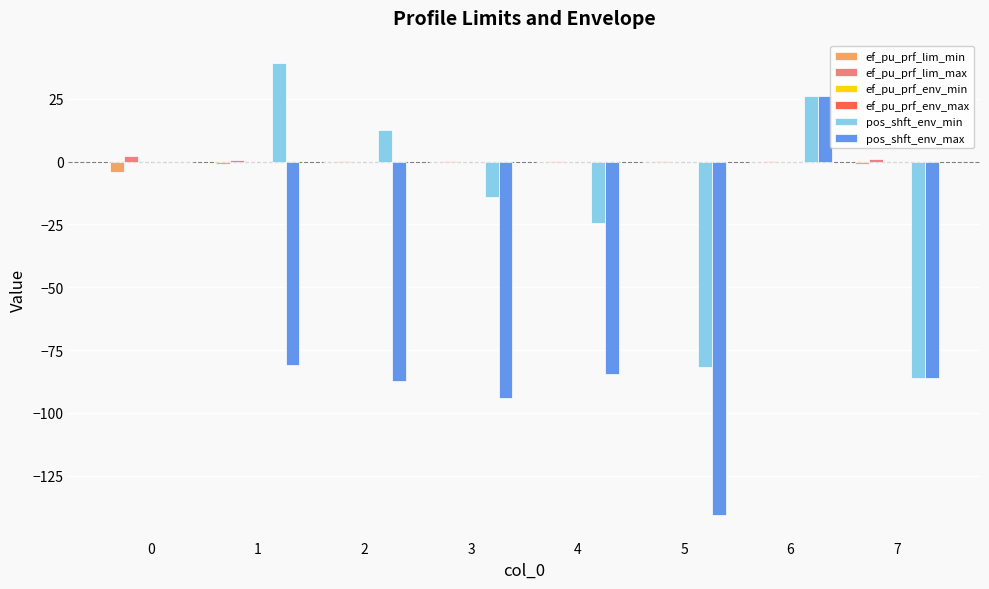

What is the total value across all series at 3?

-108.5